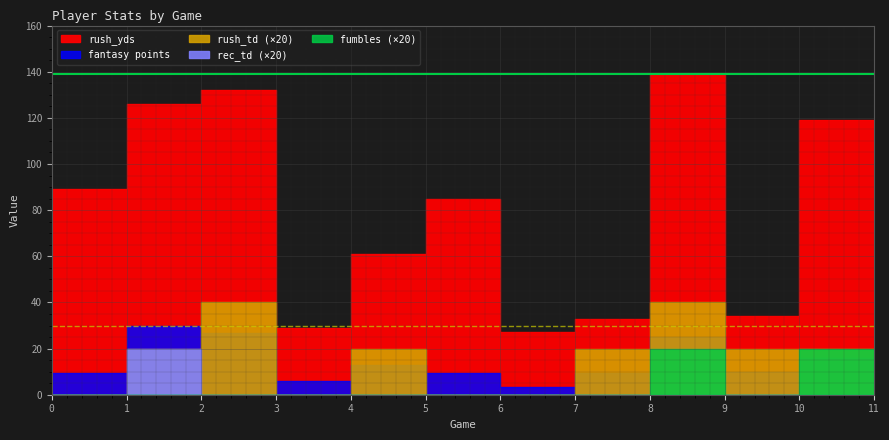

What is the difference between the maximum and minimum values in the rush_yds series?

112.0